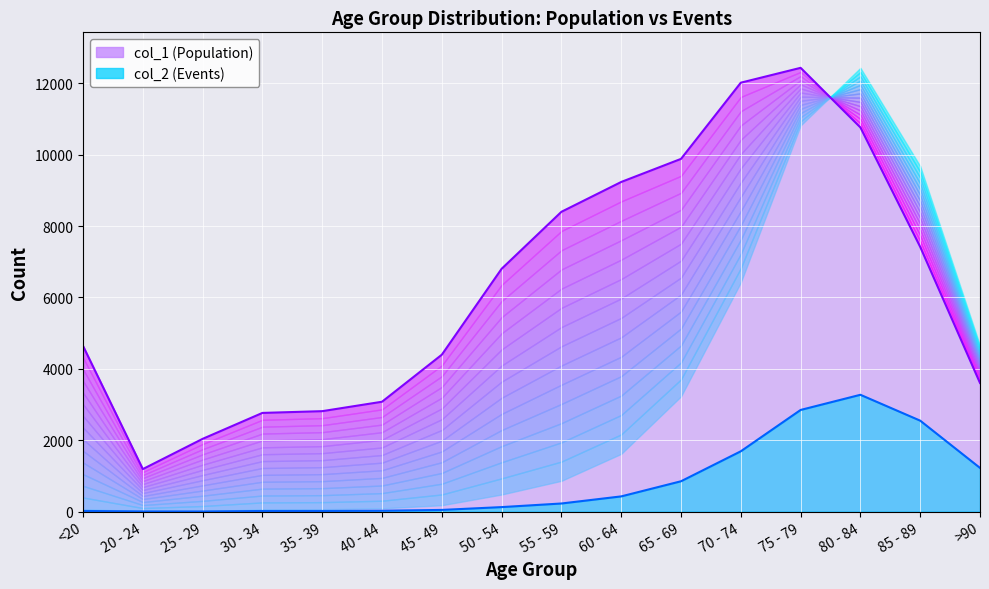

What is the minimum value for col_1?

1191